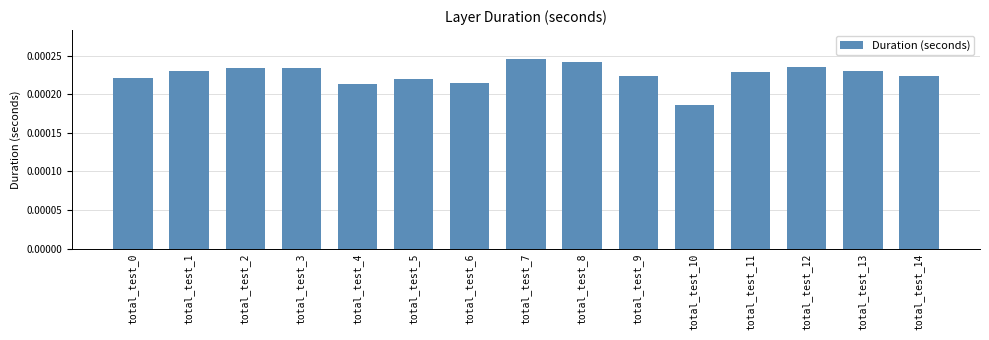

Which has a higher value, total_test_5 or total_test_8?

total_test_8